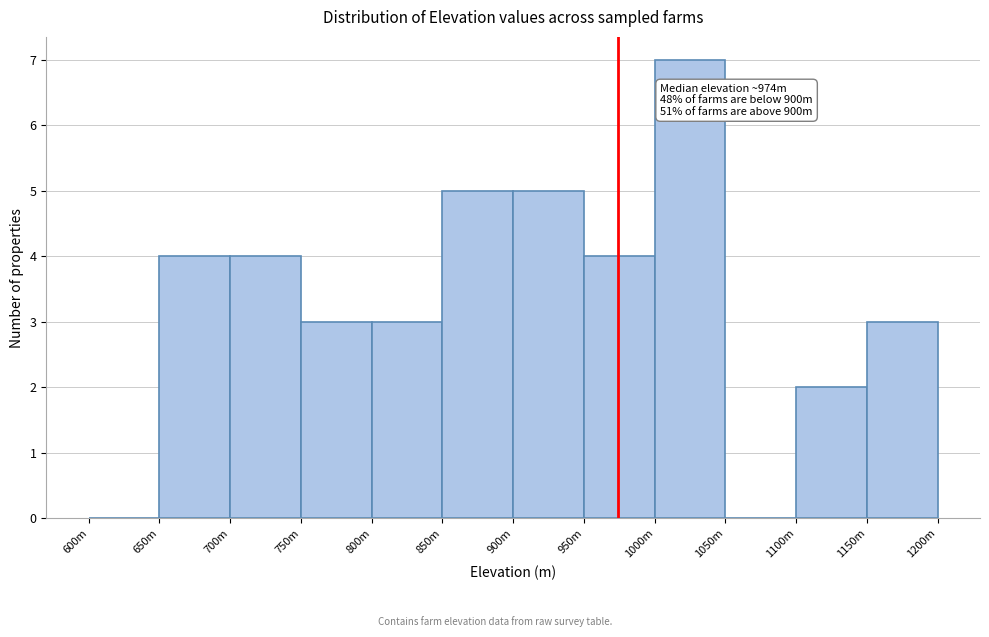

Reading left to right, what are all the values shown in this chart?

600m=0	650m=4	700m=4	750m=3	800m=3	850m=5	900m=5	950m=4	1000m=7	1050m=0	1100m=2	1150m=3